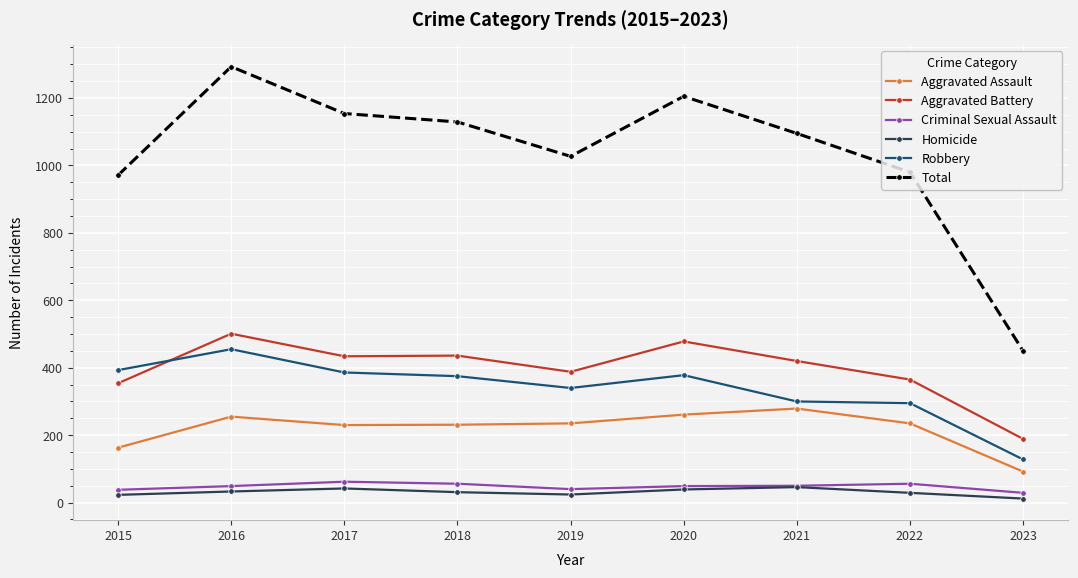

What is the lowest value of the Criminal Sexual Assault series?

29